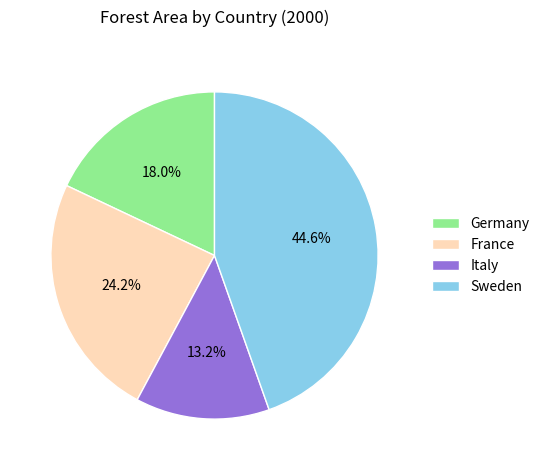

Is it true that Germany is 6% of the pie?

False